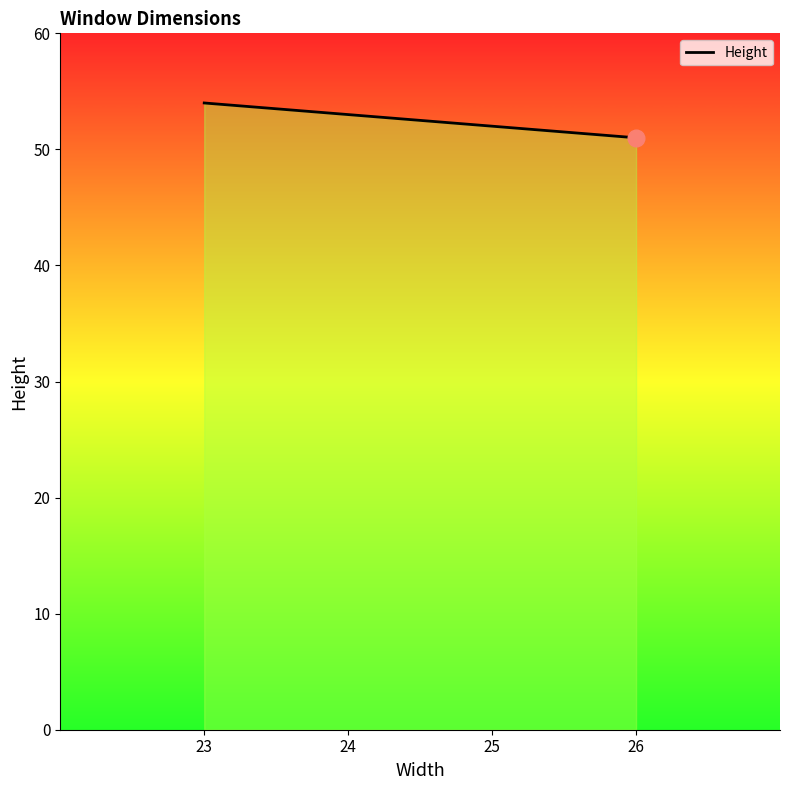

Which has a higher value, 24 or 26?

24